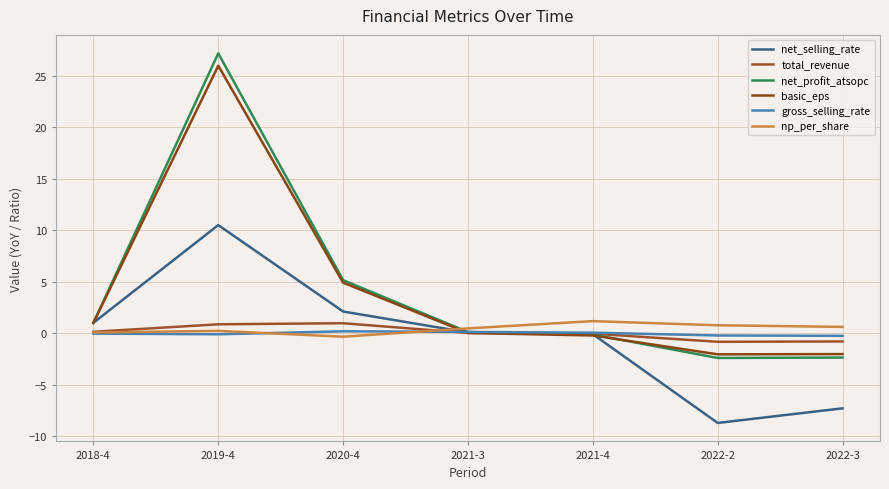

Which series changed the most between 2018-4 and 2021-4?

basic_eps